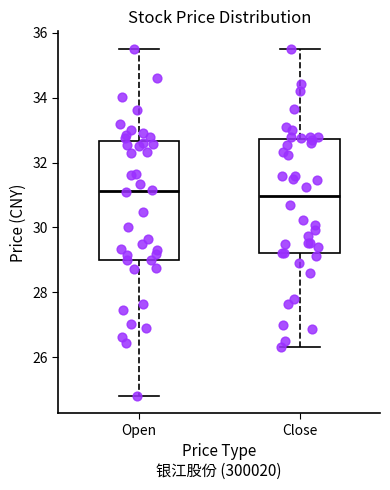

Where does the lower whisker of the box for Open end on the y-axis? The values are not printed on the chart, so give them approximately, as read against the axis.

24.8